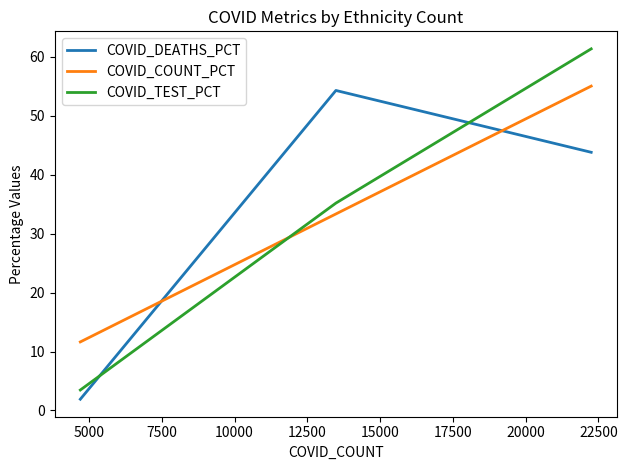

What is the difference between the second highest and minimum values in the COVID_TEST_PCT series?

31.7